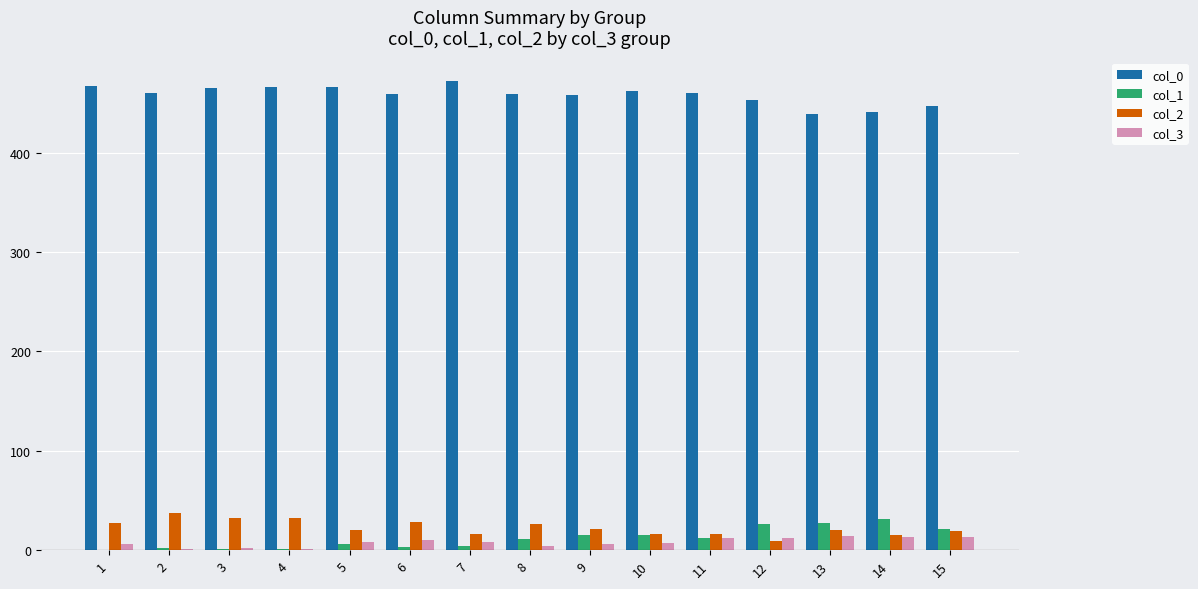

Is the value of col_1 at 5 greater than the value of col_2 at 6?

No